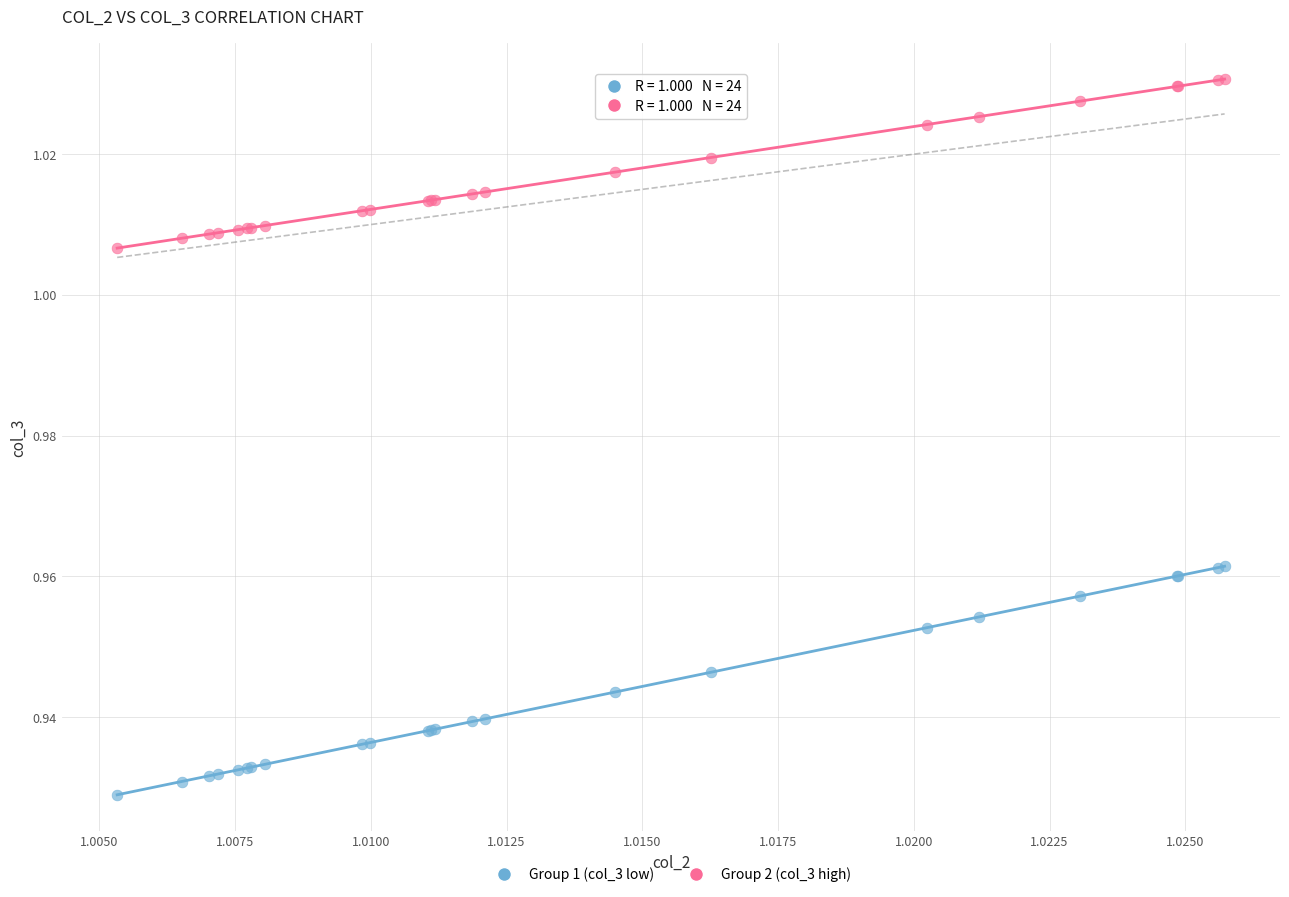

Which series reaches the minimum Y coordinate?

Group 1 (col_3 low)